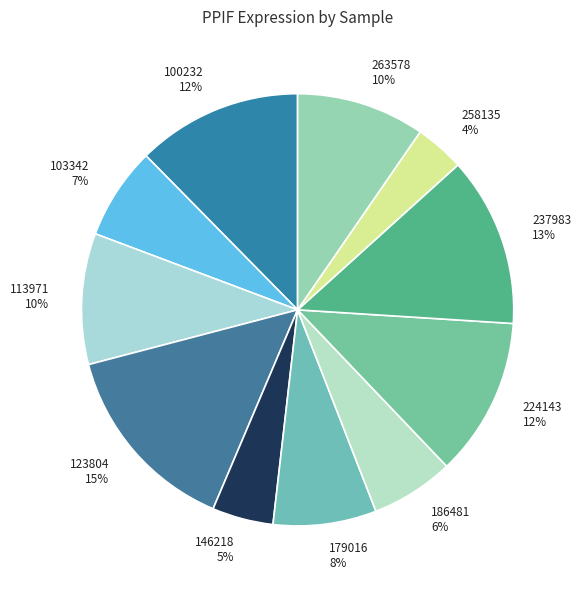

What percentage is the 237983 slice, to the nearest percent?

13%